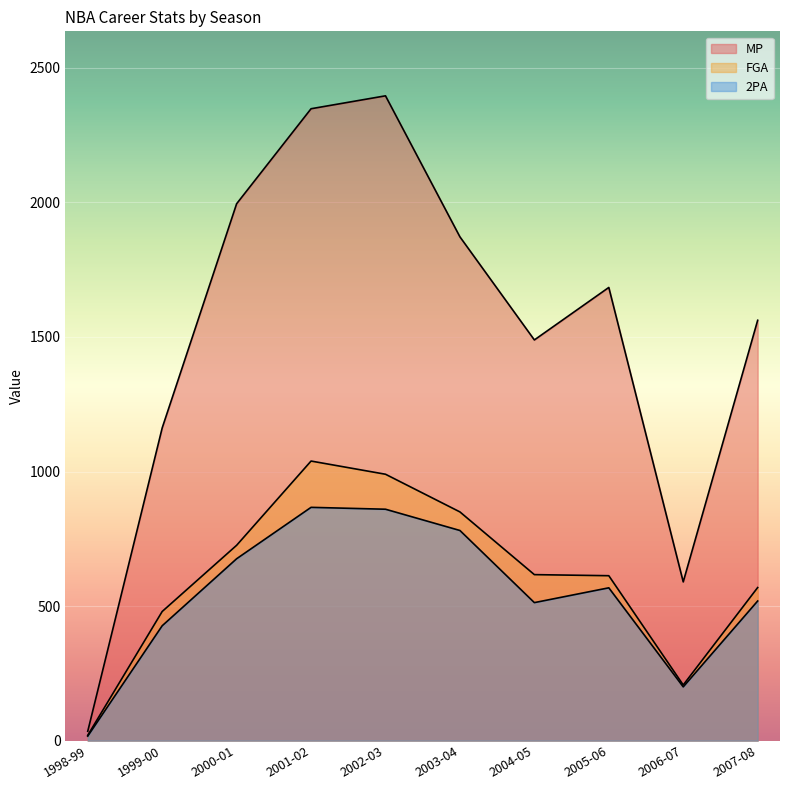

How many values in the 2PA series are below 568?

5